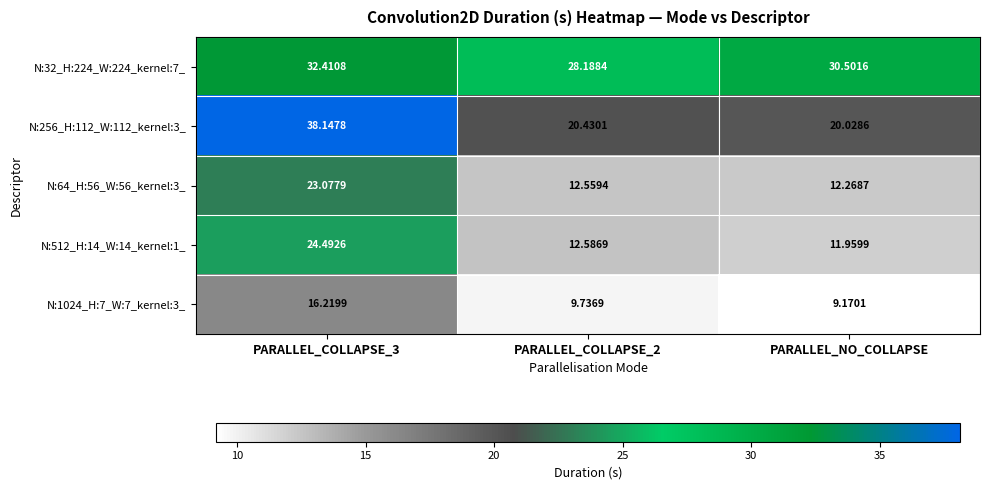

Is the value of N:64_H:56_W:56_kernel:3_ at PARALLEL_COLLAPSE_2 greater than the value of N:32_H:224_W:224_kernel:7_ at PARALLEL_NO_COLLAPSE?

No